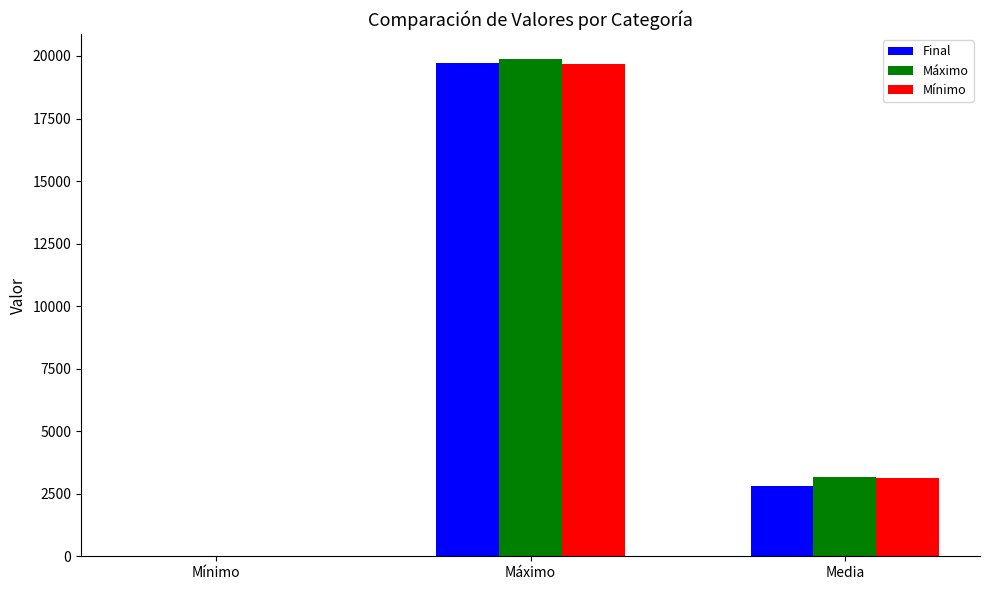

At which label does Final reach its peak?

Máximo